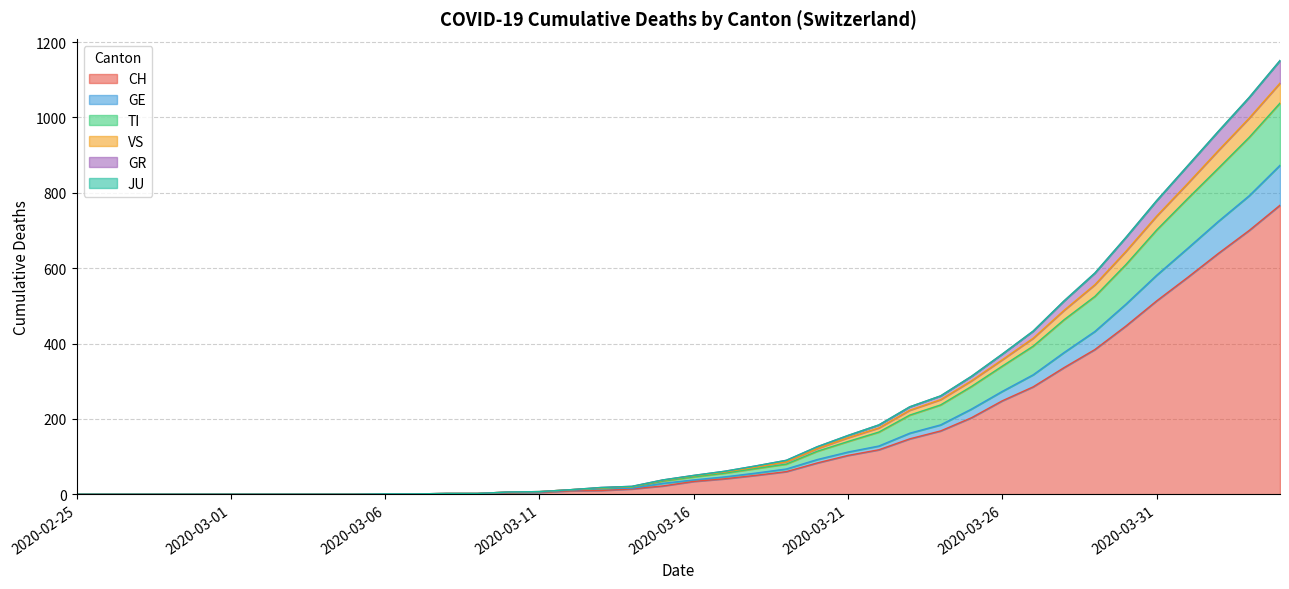

Which category has the lowest value in the VS series?

2020-02-25